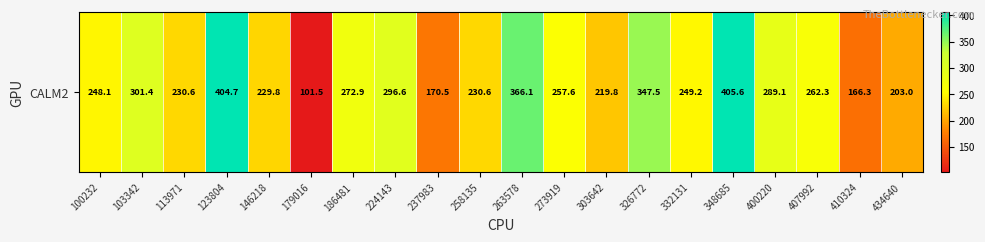

Reading left to right, transcribe all the data shown in this chart.

100232=248.1	103342=301.4	113971=230.6	123804=404.7	146218=229.8	179016=101.5	186481=272.9	224143=296.6	237983=170.5	258135=230.6	263578=366.1	273919=257.6	303642=219.8	326772=347.5	332131=249.2	348685=405.6	400220=289.1	407992=262.3	410324=166.3	434640=203.0